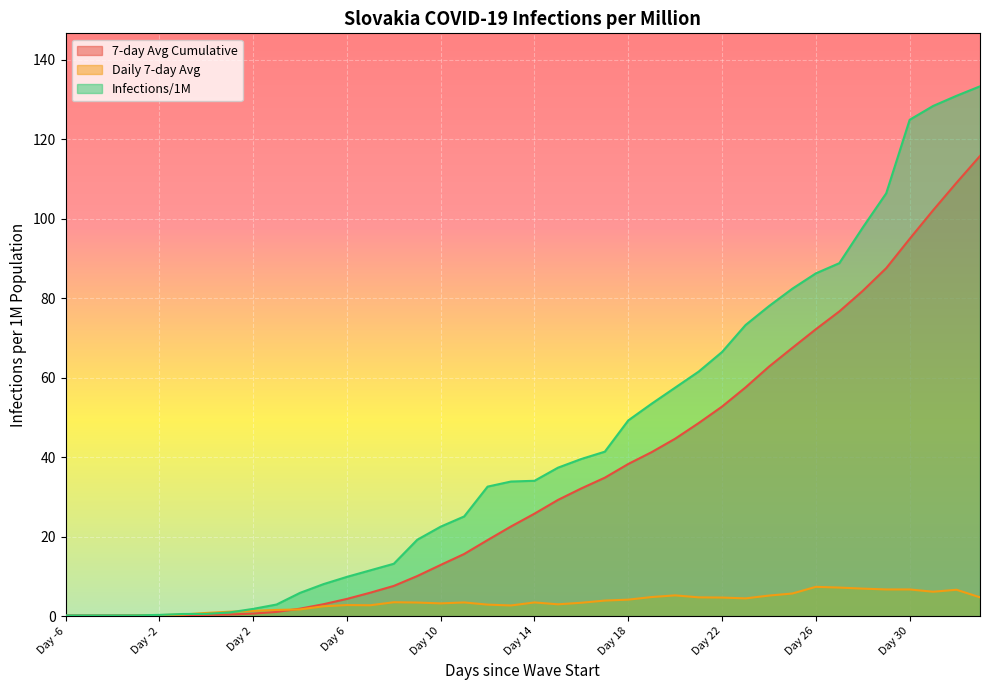

How many interior local valleys does the Daily 7-day Avg series have?

7